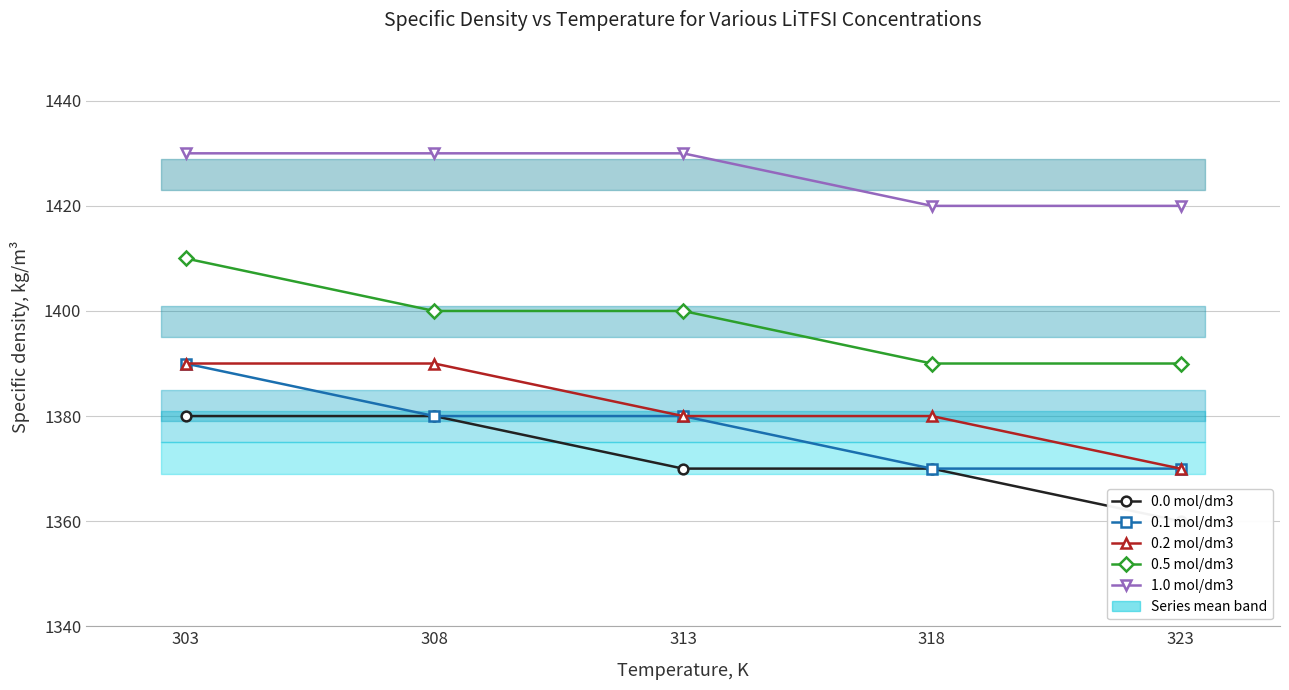

What is the value of the 1.0 mol/dm3 point at the 4th from the left?

1420